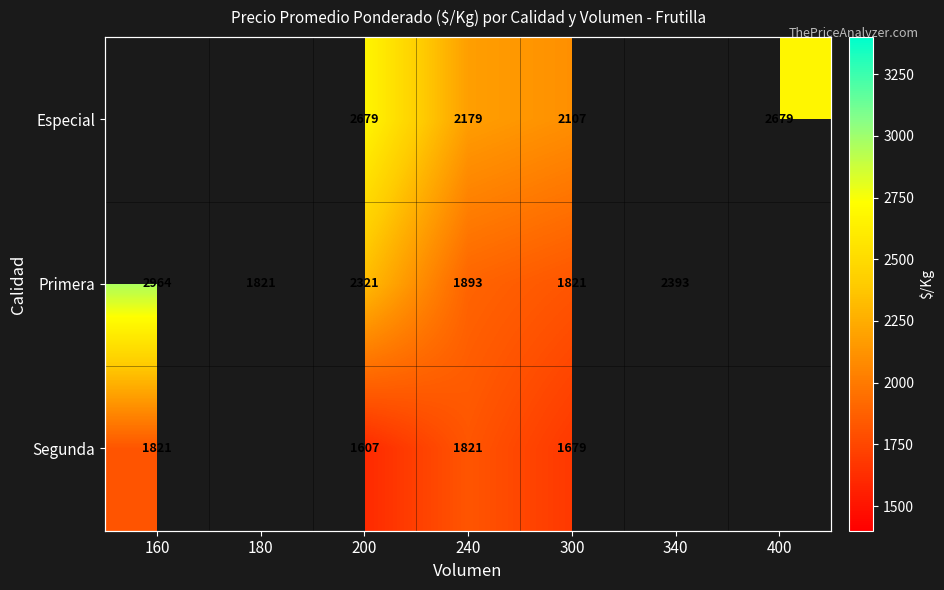

True or false: Primera has a value of 2427.7 at 180.

False